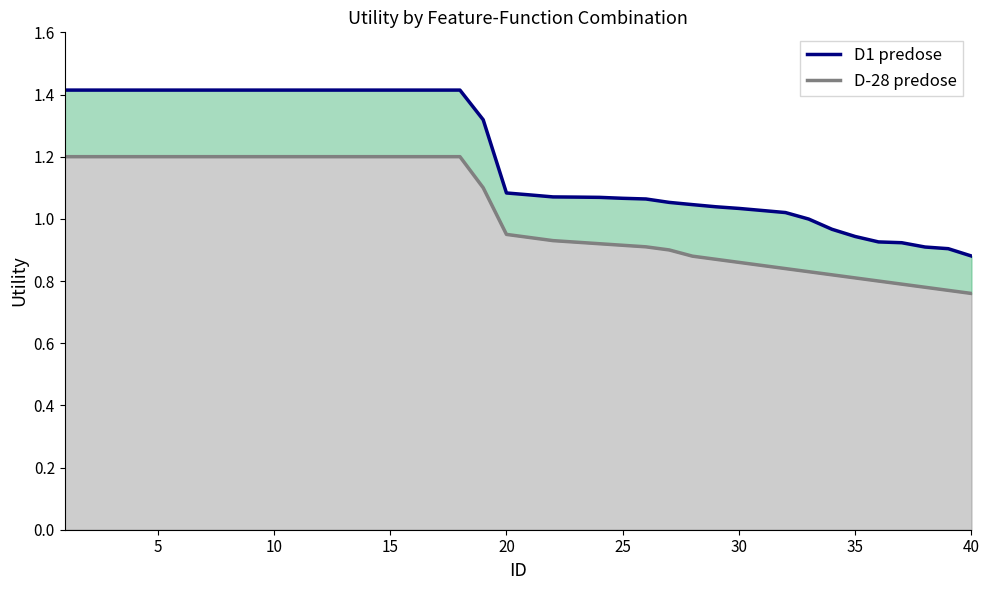

At how many categories does at least one series exceed 1?

32